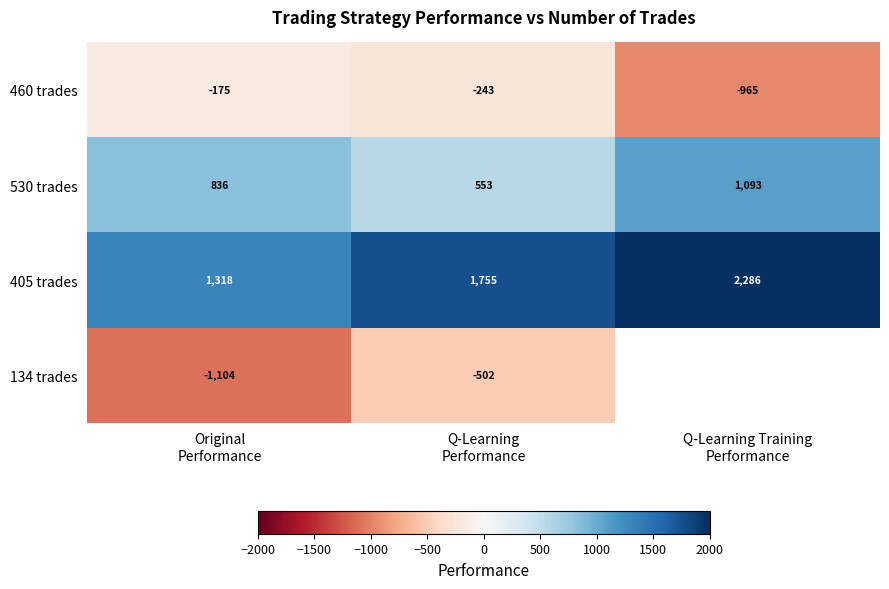

What is the average value of the 460 trades series?

-461